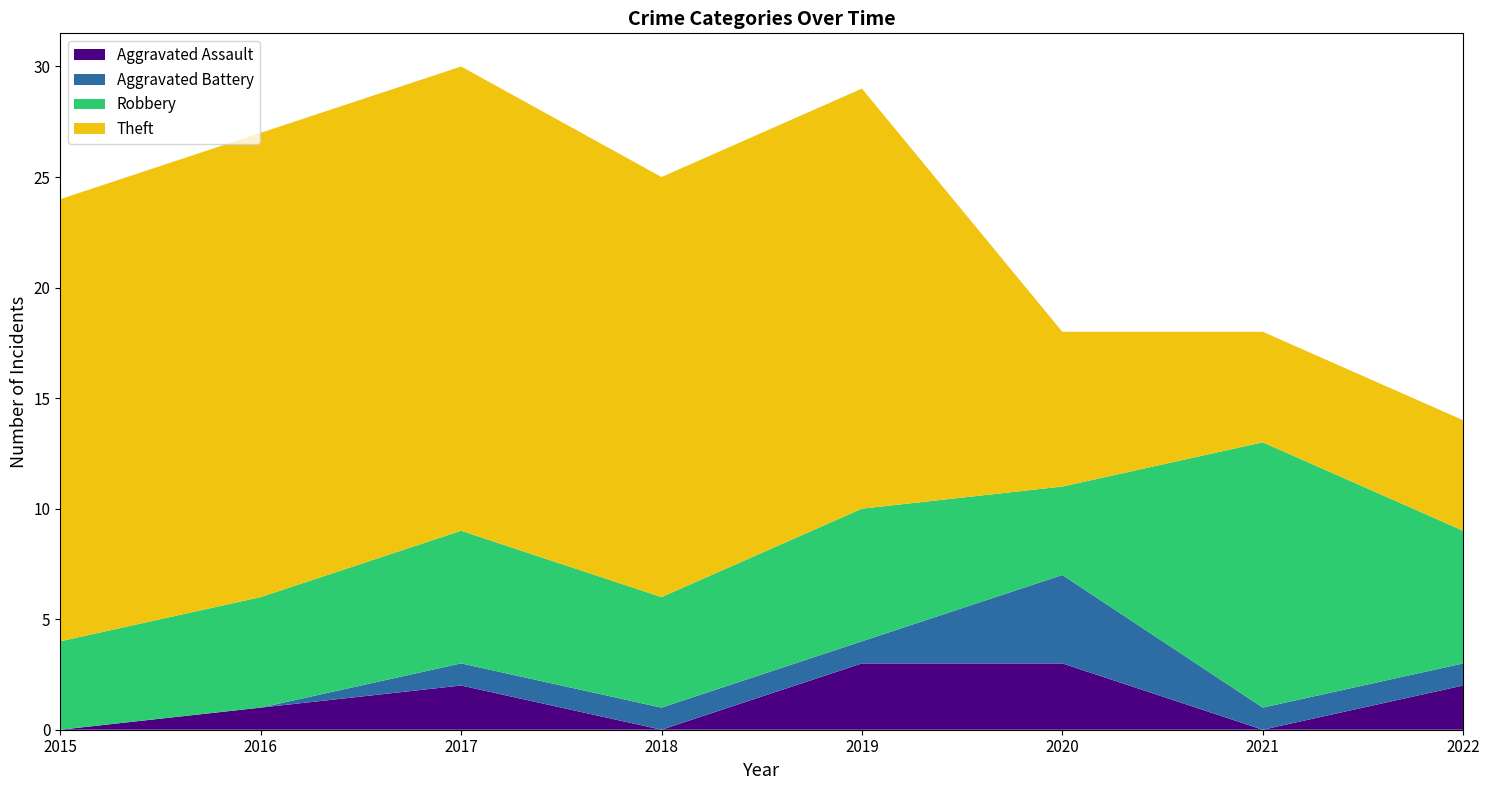

Reading right to left, list all the values displayed in this chart.

Aggravated Assault: 2022=2	2021=0	2020=3	2019=3	2018=0	2017=2	2016=1	2015=0
Aggravated Battery: 2022=1	2021=1	2020=4	2019=1	2018=1	2017=1	2016=0	2015=0
Robbery: 2022=6	2021=12	2020=4	2019=6	2018=5	2017=6	2016=5	2015=4
Theft: 2022=5	2021=5	2020=7	2019=19	2018=19	2017=21	2016=21	2015=20